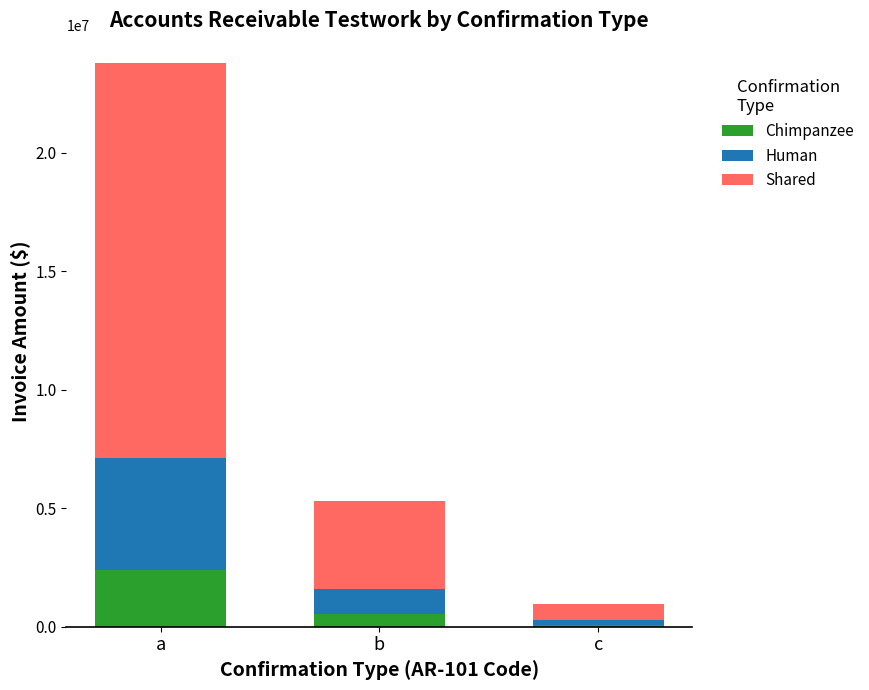

Which category has the highest value in the Chimpanzee series?

a